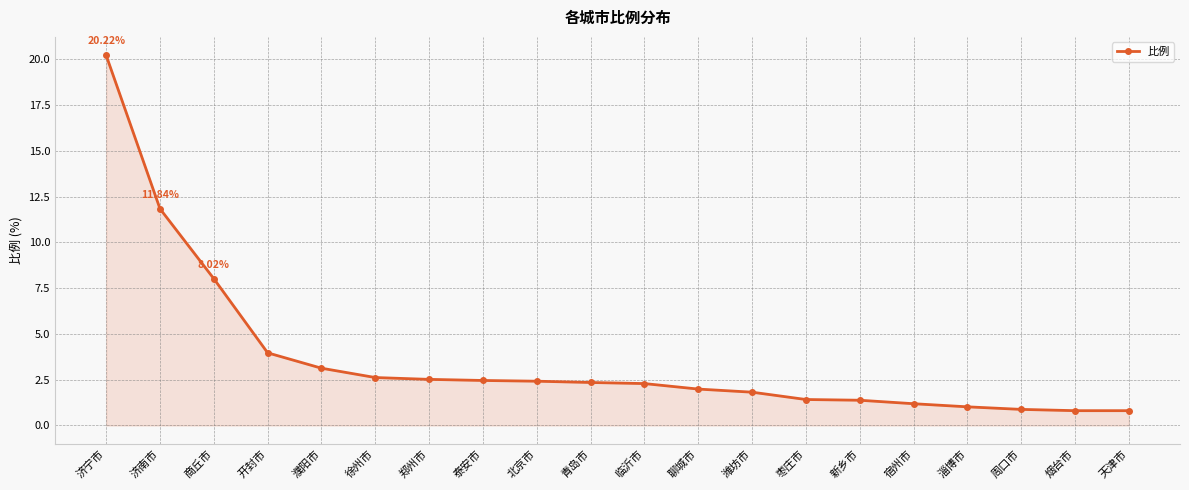

What is the smallest value displayed?

0.8